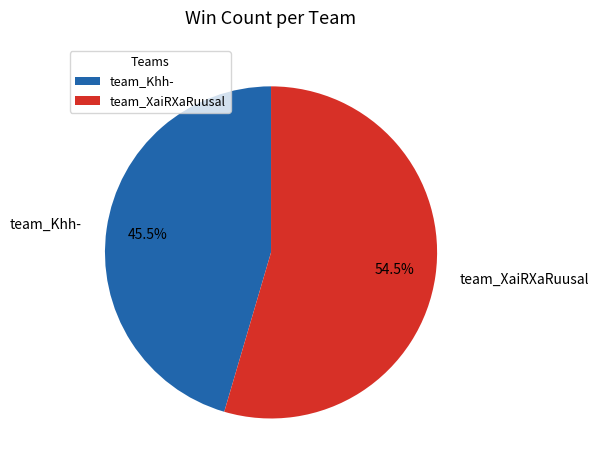

Count the number of slices in the pie.

2